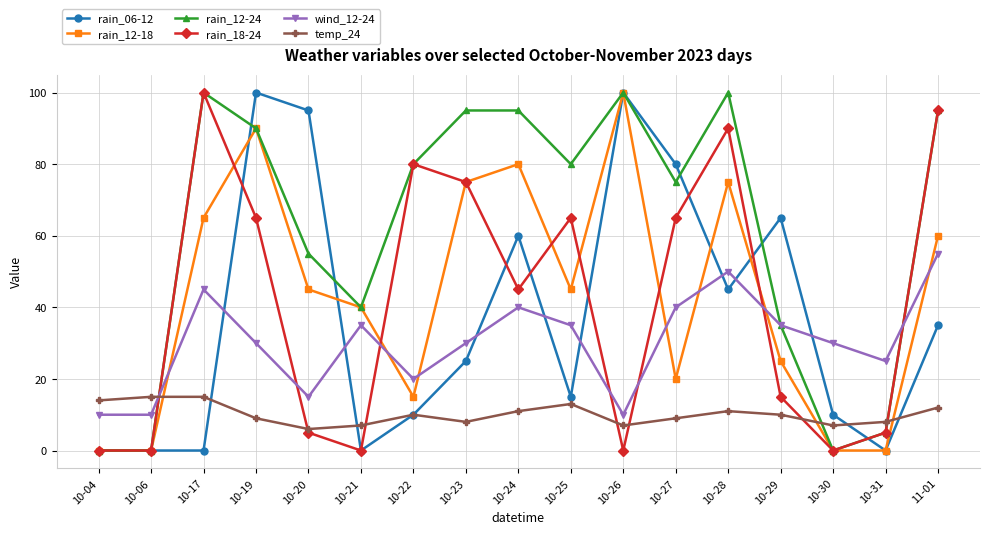

After their last crossing, which series has the higher values: wind_12-24 or rain_12-18?

rain_12-18